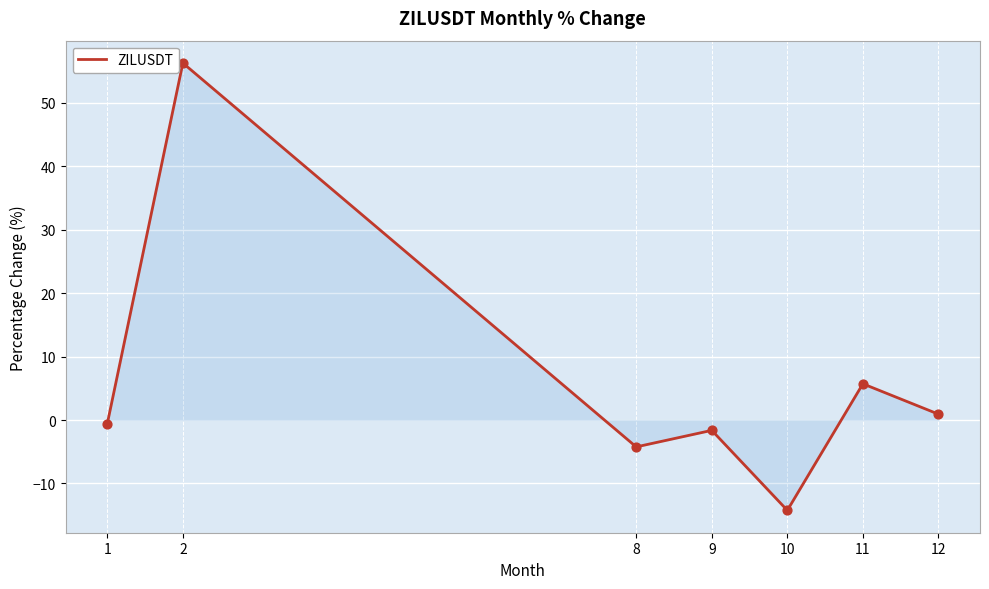

Which has a higher value, 10 or 8?

8